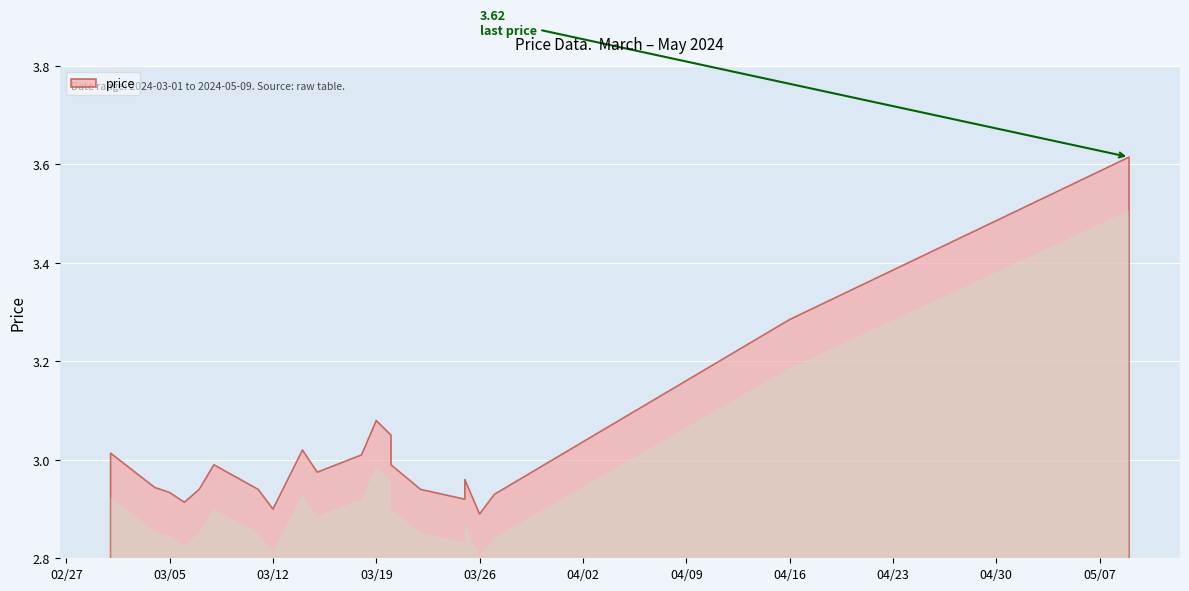

True or false: the data shows 0.7 at 2024-03-20.

False